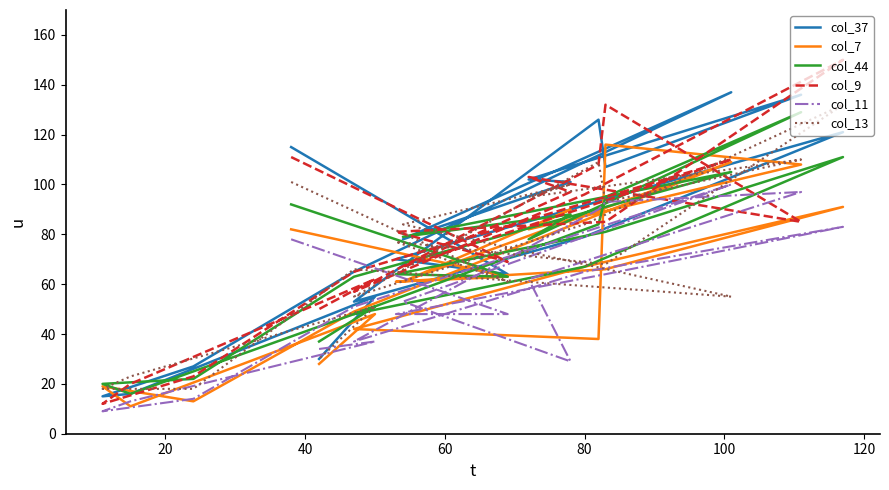

Which series has the widest spread of values?

col_9